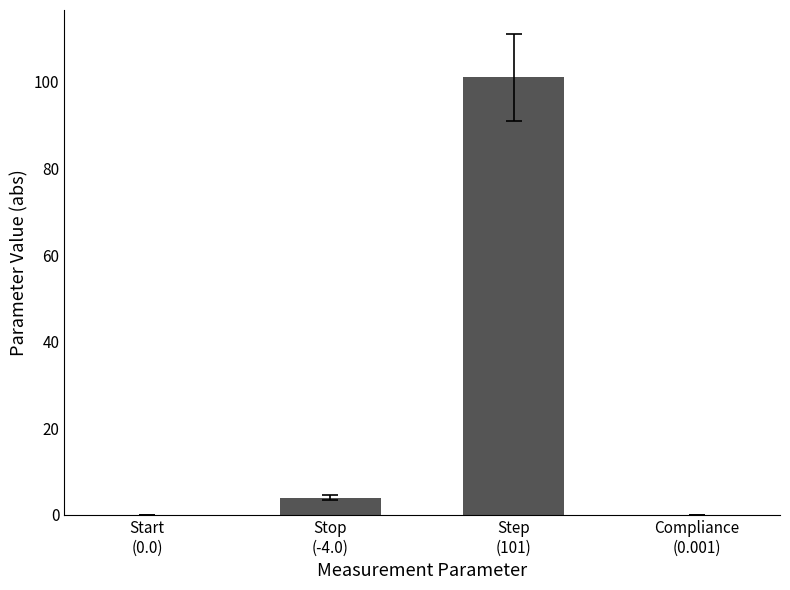

What is the greatest value displayed?

101.0